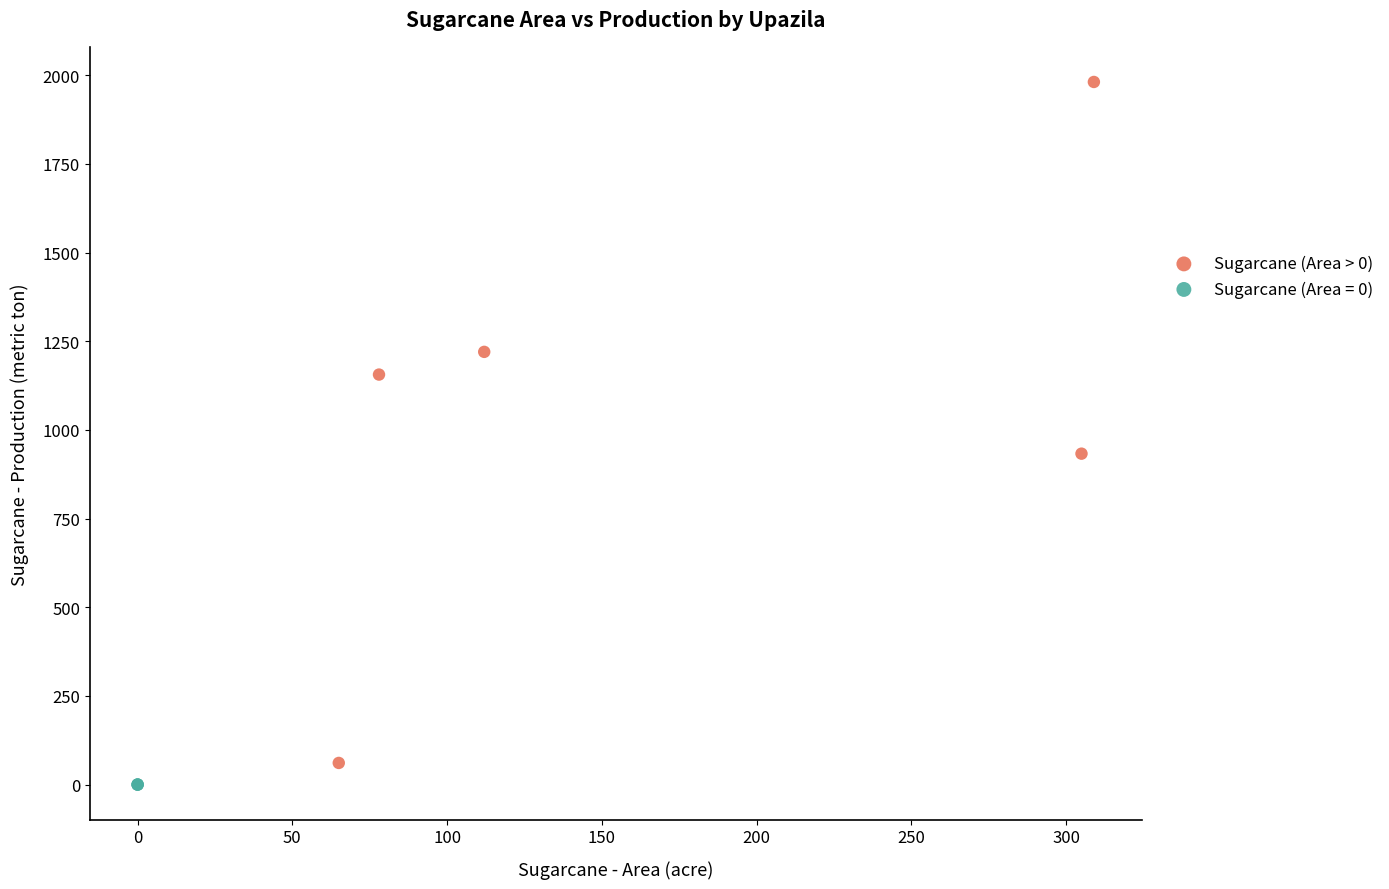

Which series contains the highest Y value?

Sugarcane (Area > 0)